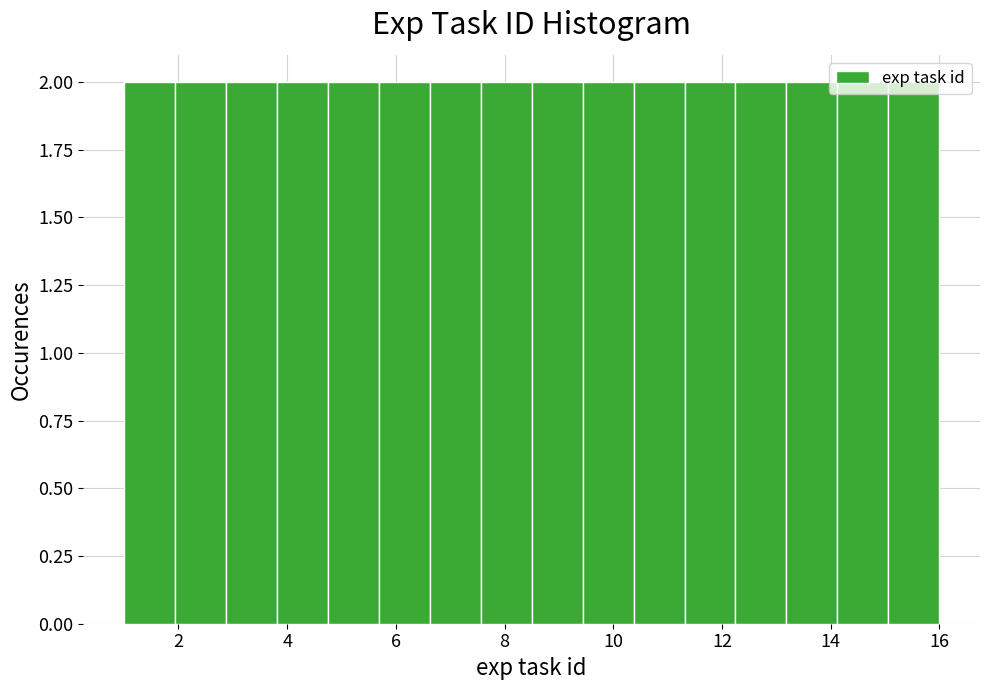

Reading left to right, list every bar in this chart as the range it spans on the x-axis followed by its height. Neither the bar edges nor the heights are printed on the chart, so give them approximately, as read against the axes.

1.0 to 2.0: 2
2.0 to 2.8: 2
2.8 to 3.8: 2
3.8 to 4.8: 2
4.8 to 5.6: 2
5.6 to 6.6: 2
6.6 to 7.6: 2
7.6 to 8.6: 2
8.6 to 9.4: 2
9.4 to 10.4: 2
10.4 to 11.4: 2
11.4 to 12.2: 2
12.2 to 13.2: 2
13.2 to 14.2: 2
14.2 to 15.0: 2
15.0 to 16.0: 2